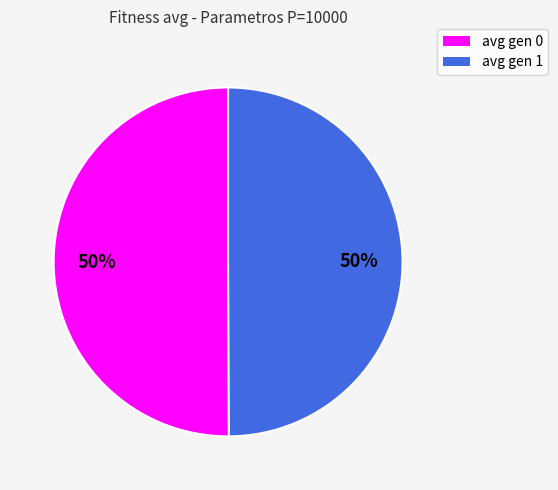

Do avg gen 1 and avg gen 0 together represent more than half of the pie?

Yes